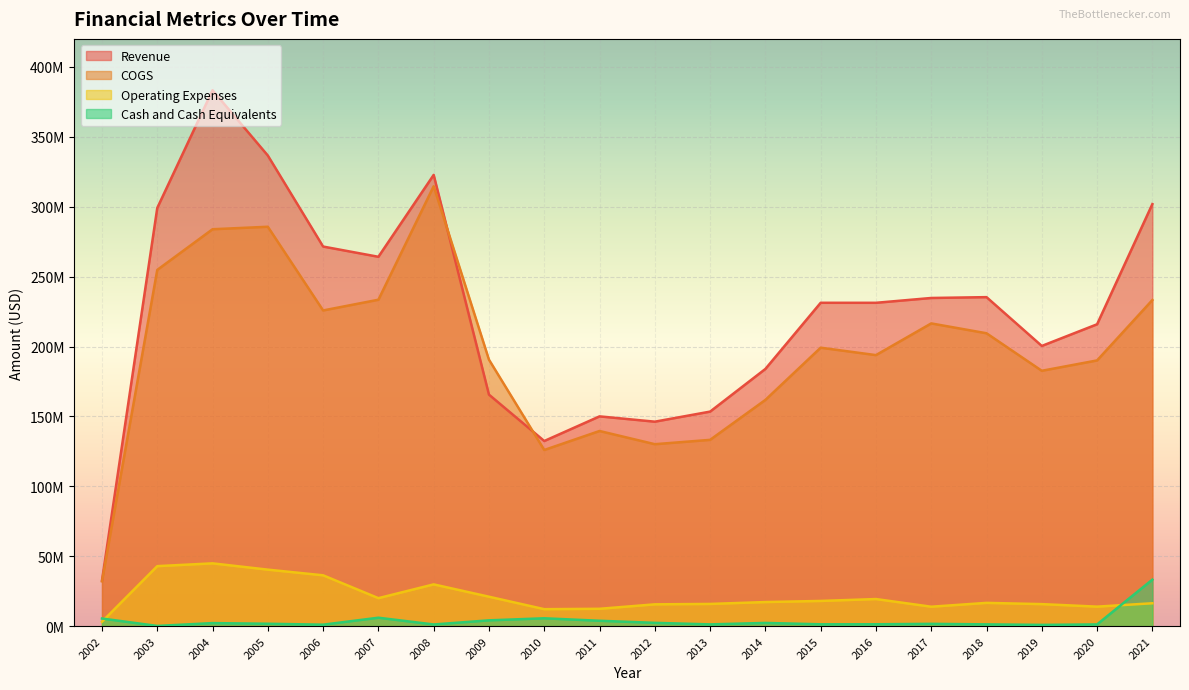

Count the number of data series in this chart.

4